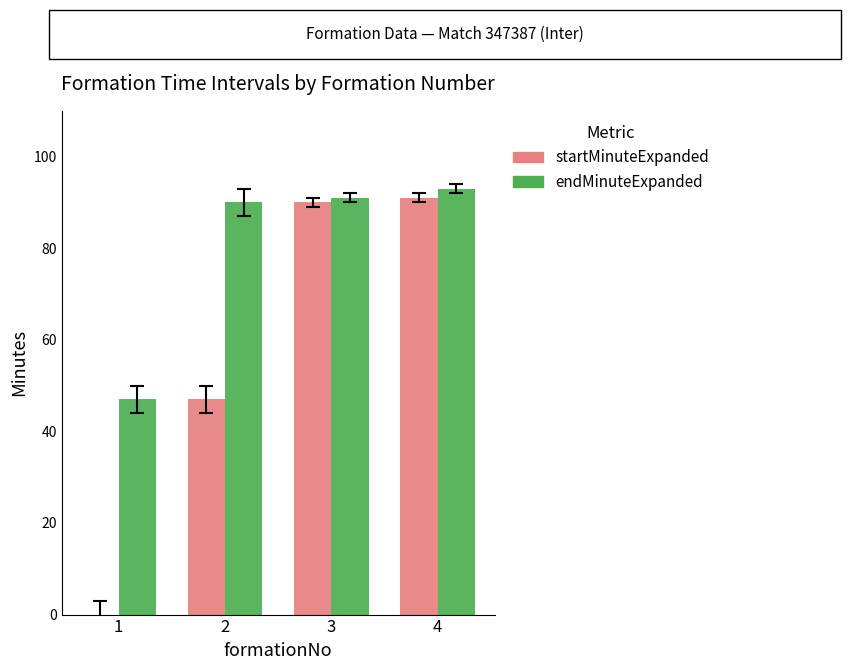

How many groups of bars are there?

4